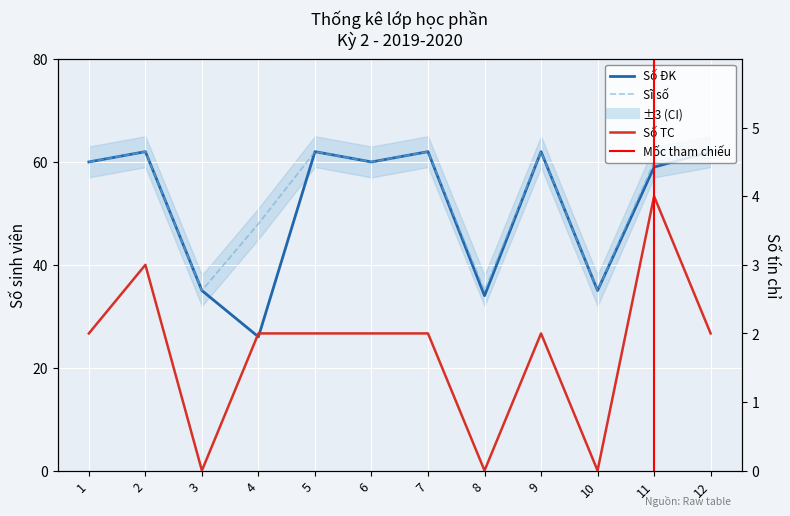

Where is the first local minimum for Số ĐK?

4